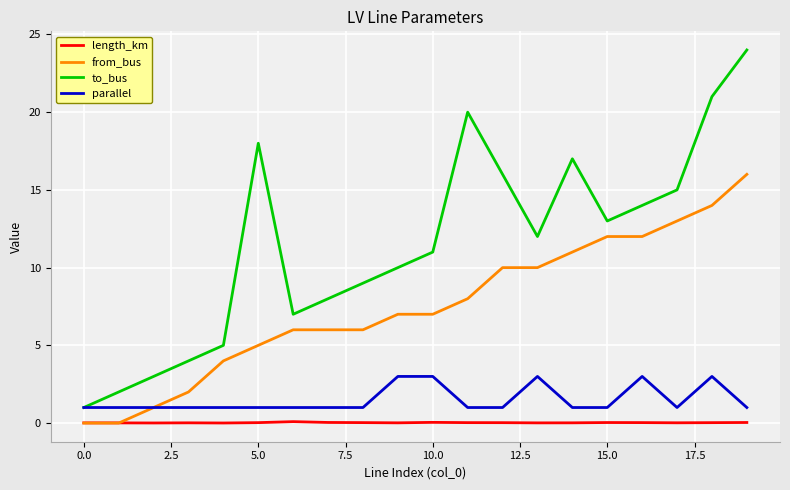

List the series in order of their peak value, lowest first.

length_km, parallel, from_bus, to_bus